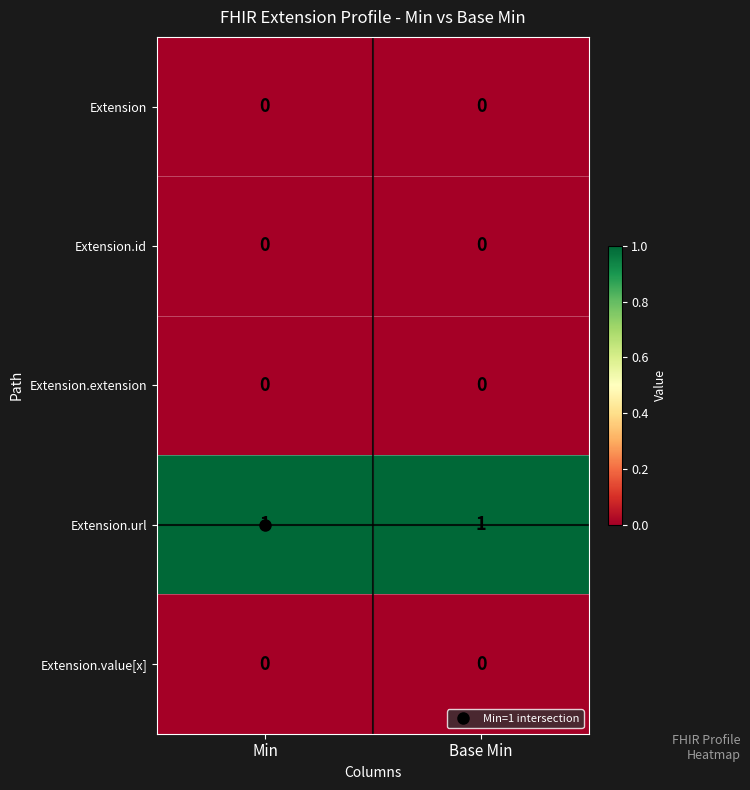

Count the number of categories in the chart.

2